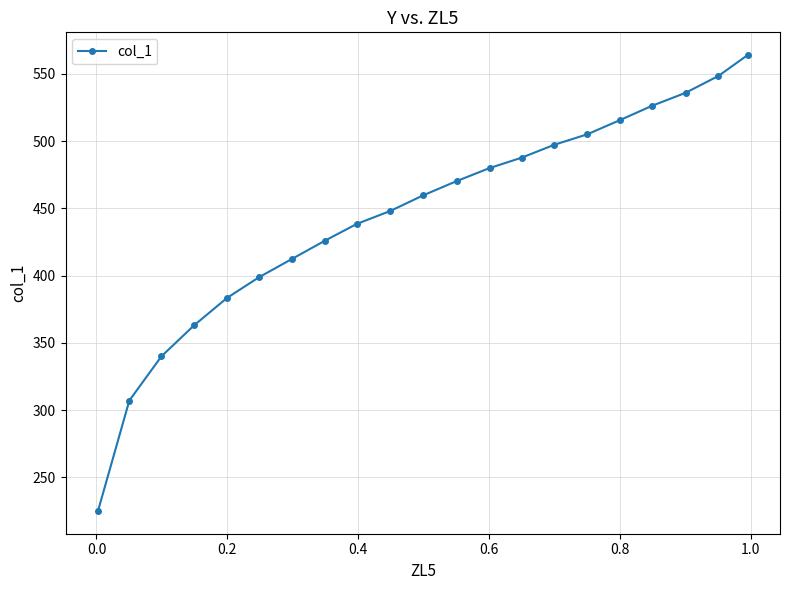

What is the average value?

444.3